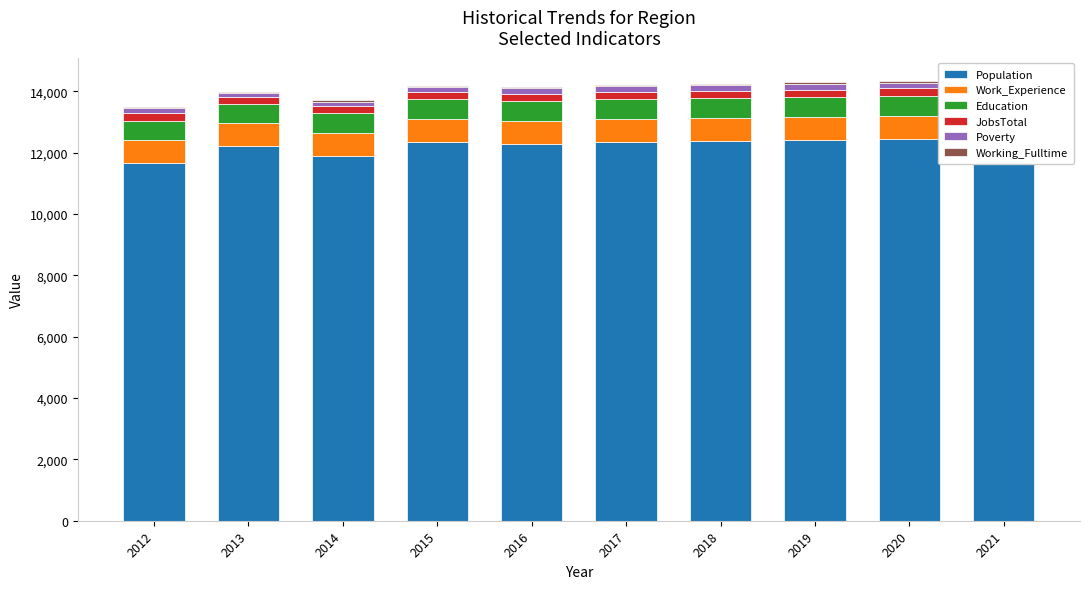

What is the value of the Poverty bar at the 5th from the left?

182